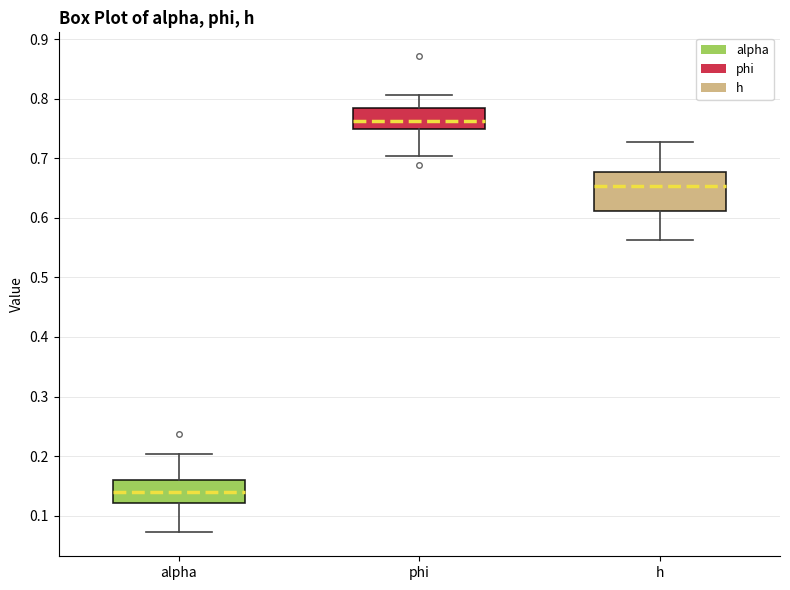

Reading left to right, read every box against the y-axis: the position of its median line, the range the box covers, and the ends of its whiskers. The values are not printed on the chart, so give them approximately, as read against the axis.

alpha: median 0.14, box 0.12 to 0.16, whiskers 0.07 to 0.20
phi: median 0.76, box 0.75 to 0.78, whiskers 0.70 to 0.81
h: median 0.65, box 0.61 to 0.68, whiskers 0.56 to 0.73